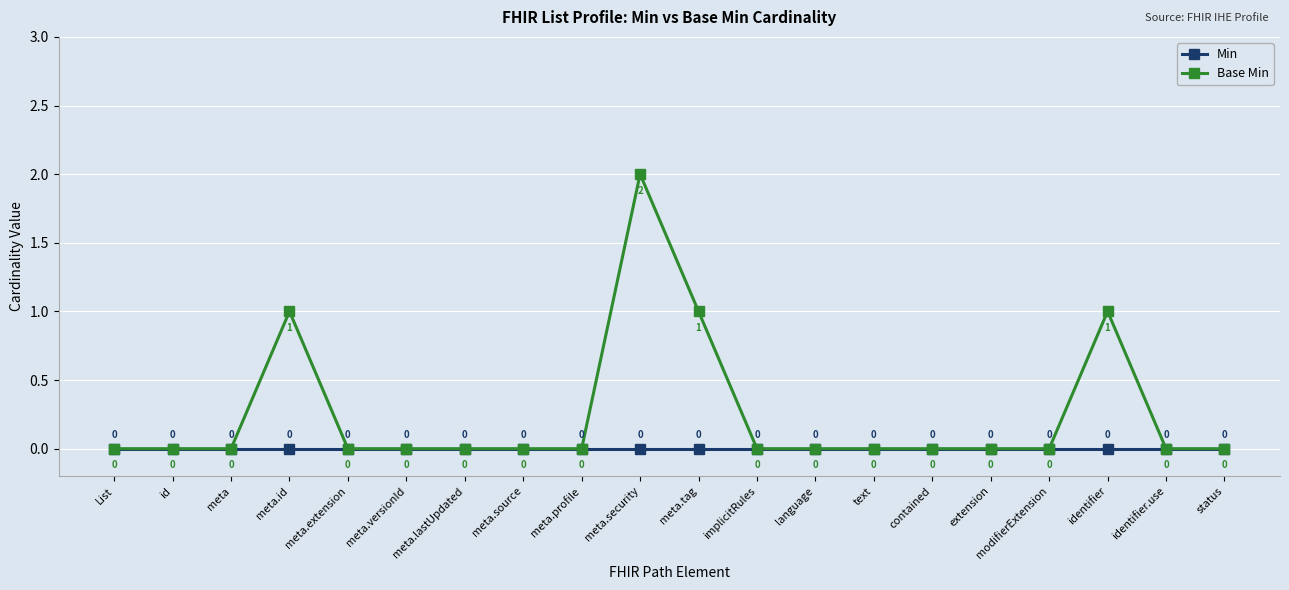

List the series in order of their overall mean, highest first.

Base Min, Min